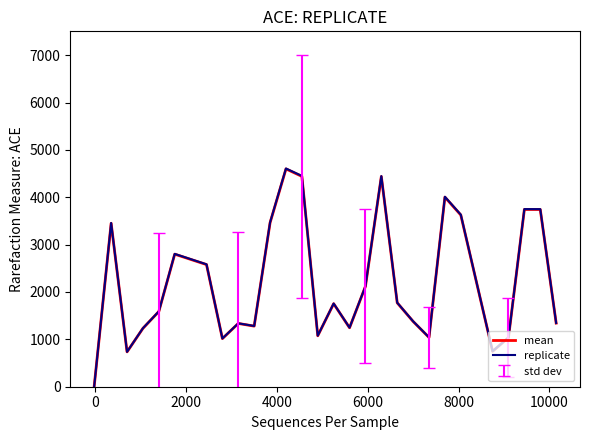

After their last crossing, which series has the higher values: replicate or mean?

replicate